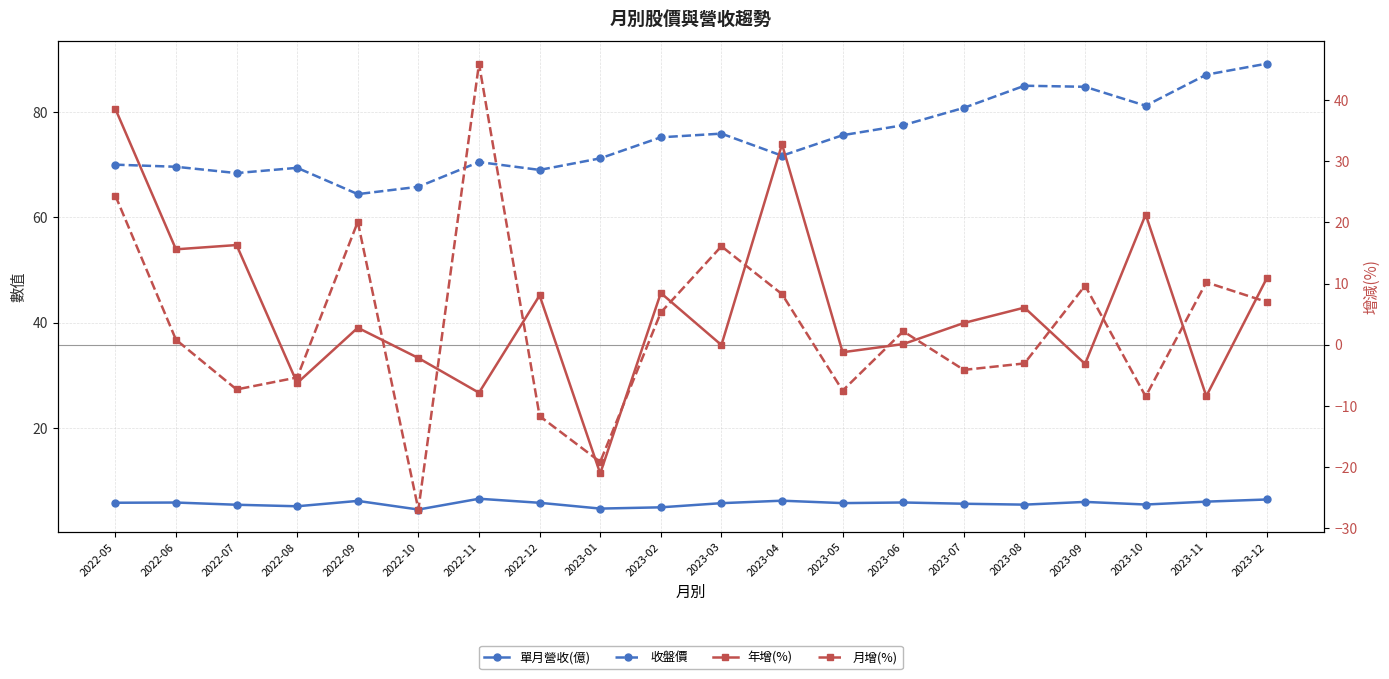

In 收盤價, how many points are lower than both neighbors (excluding endpoints)?

5